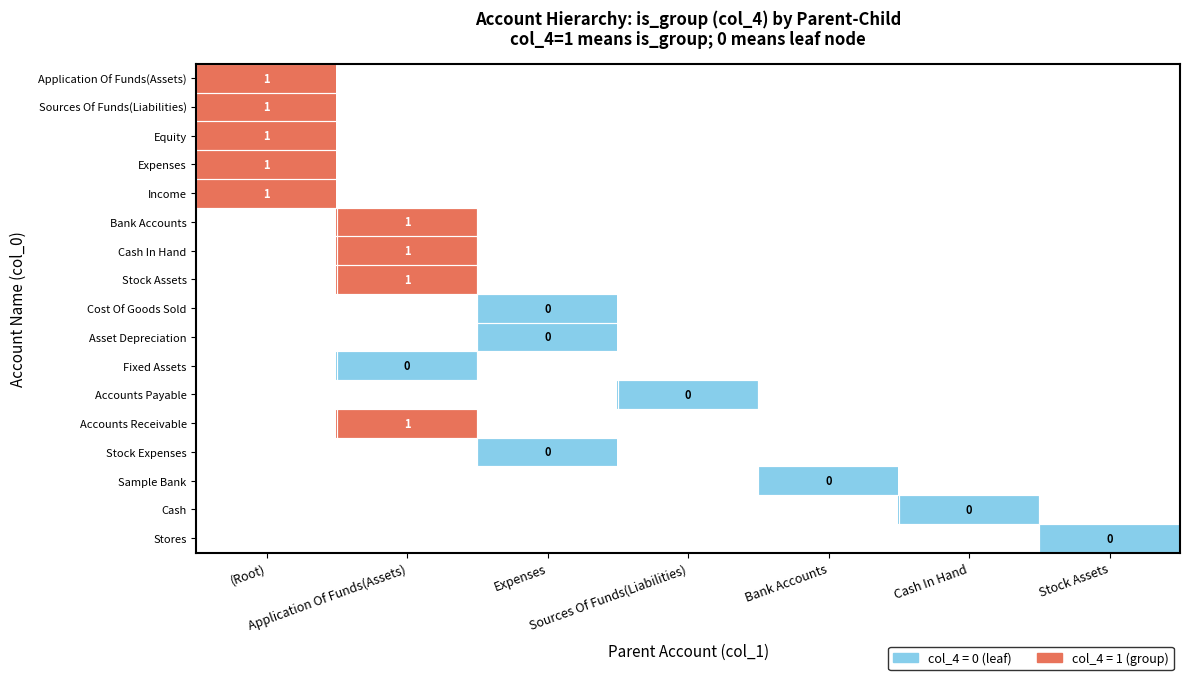

Which category has the highest value across all series?

(Root)